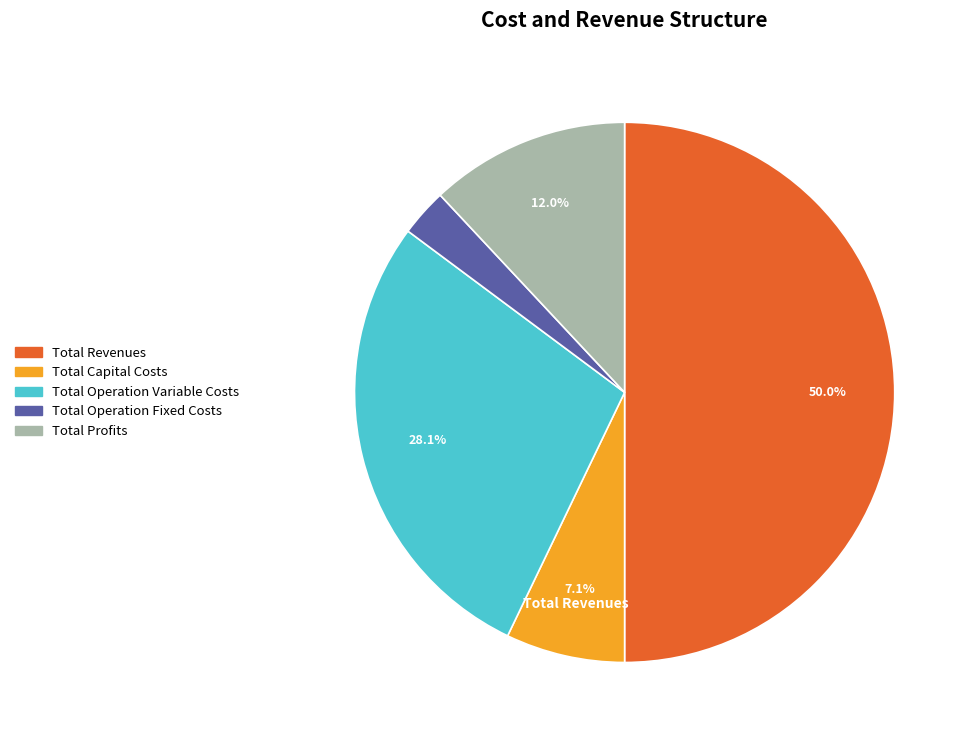

To the nearest percent, what is the difference between the largest and smallest slice percentages?

47%